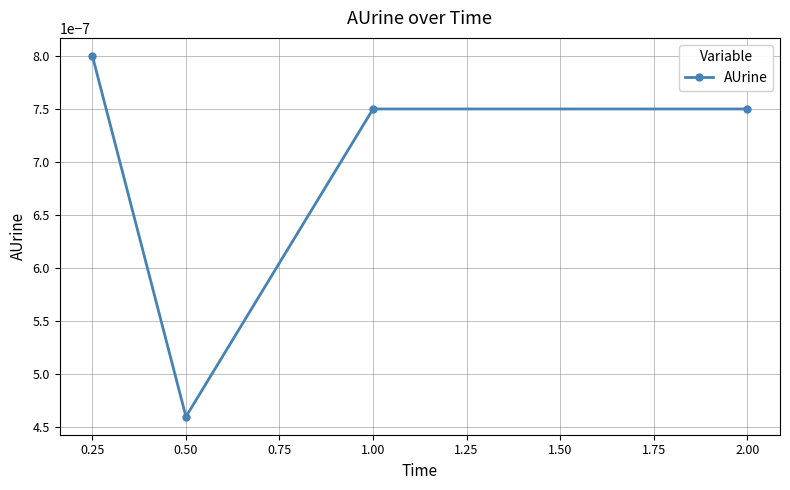

What is the label of the 3rd point from the right?

0.50